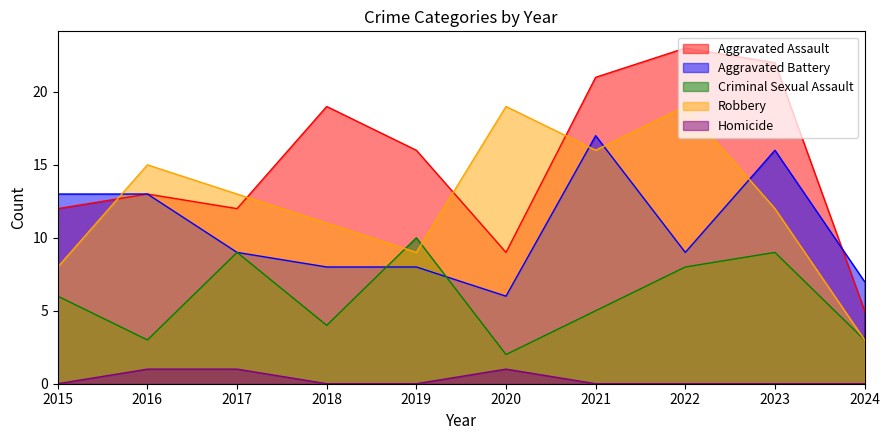

At how many categories does at least one series exceed 8?

9